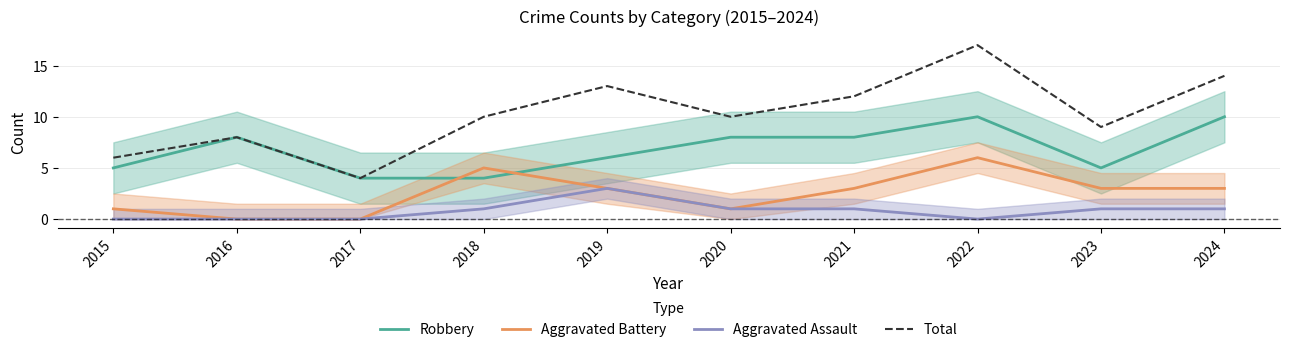

What is the value of the Robbery point at the 2nd from the left?

8